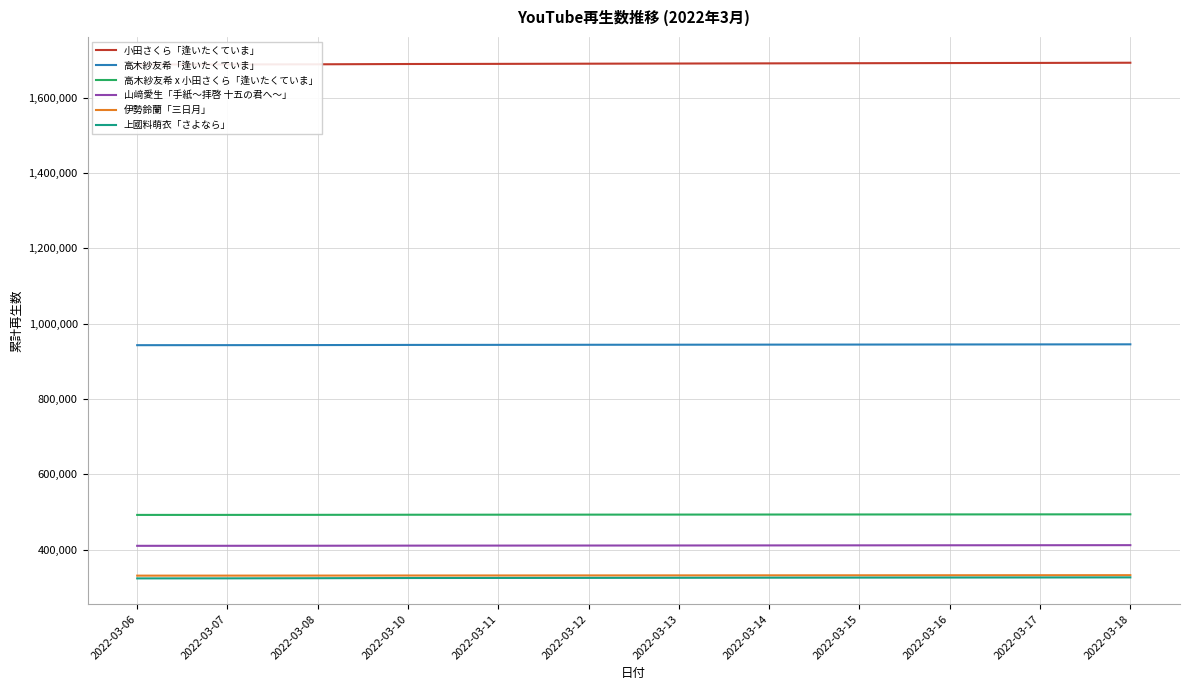

What is the lowest value of the 小田さくら「逢いたくていま」 series?

1687895